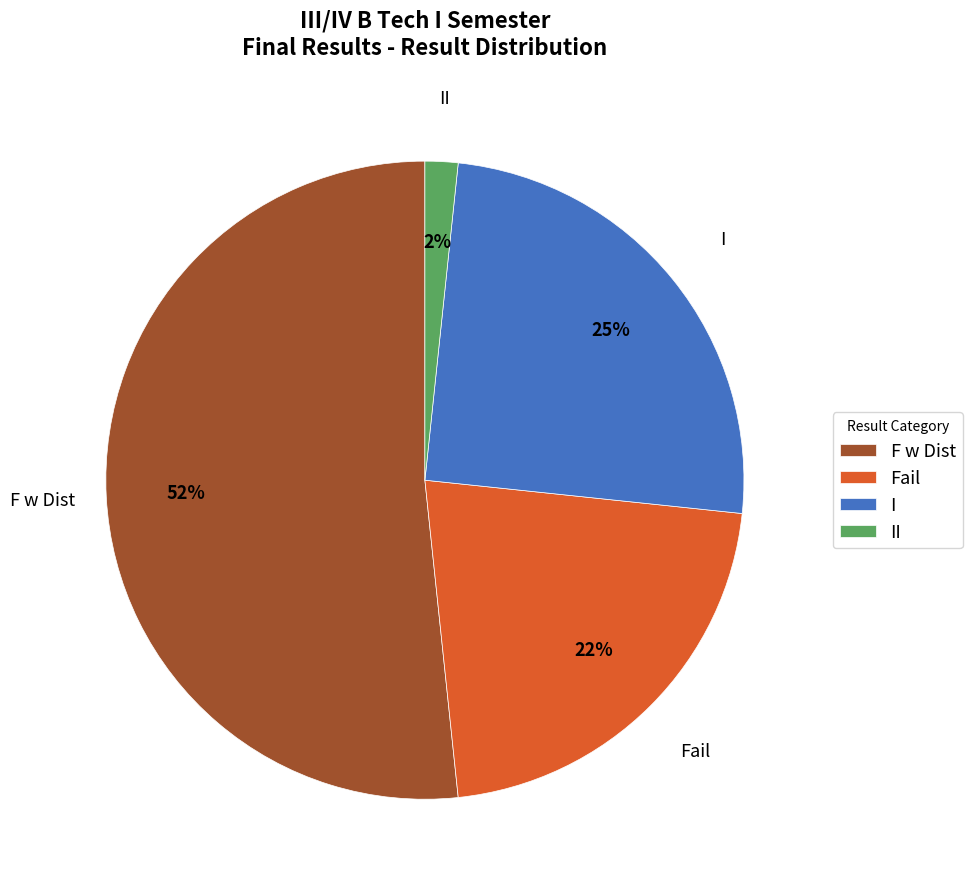

What is the ratio of the value at I to the value at F w Dist?

0.5